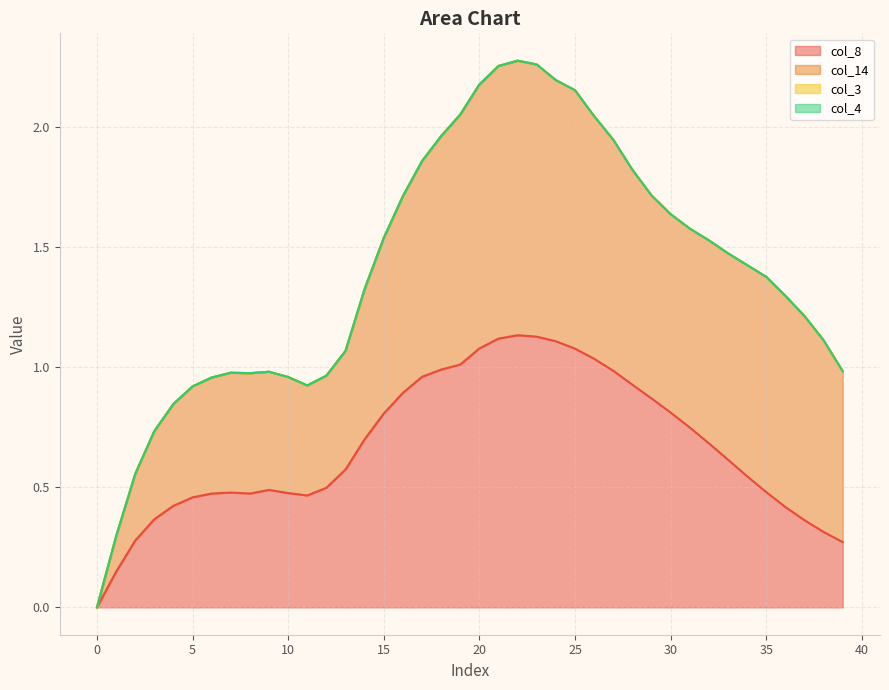

Which series has the largest total across all categories?

col_14